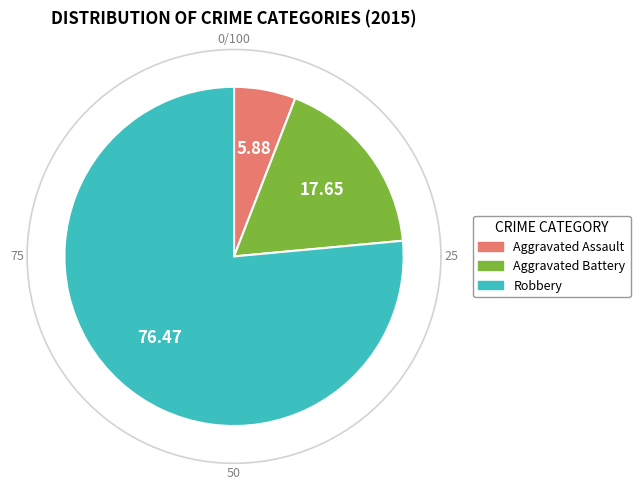

True or false: Robbery accounts for 88% of the total.

False